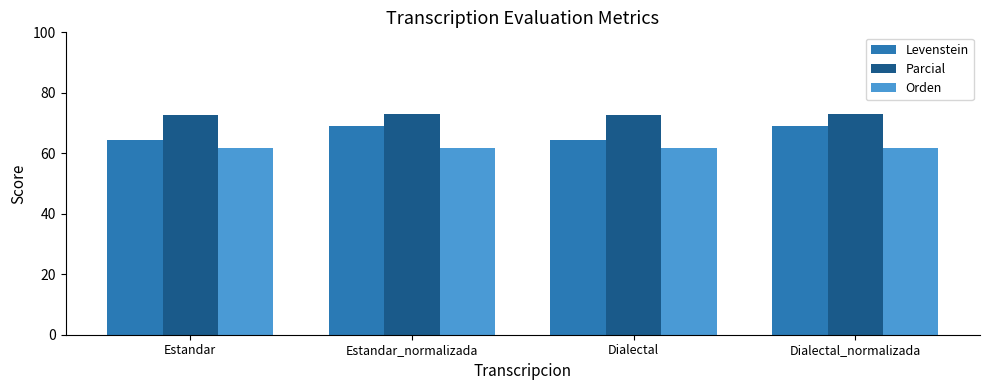

Which series has the largest range (max minus min)?

Levenstein